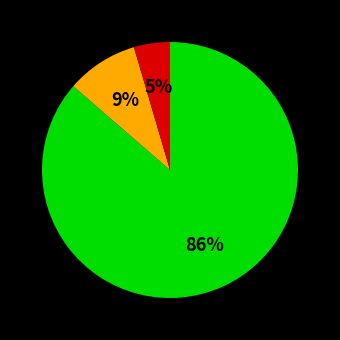

Does any single category account for the majority?

Yes